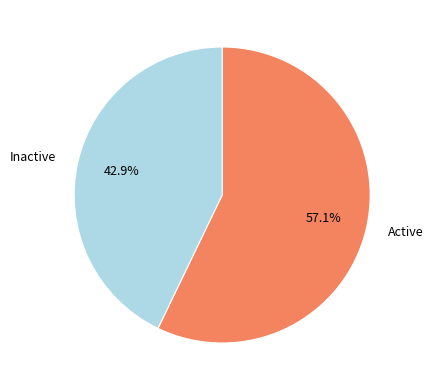

What is the ratio of the value at Active to the value at Inactive?

1.3